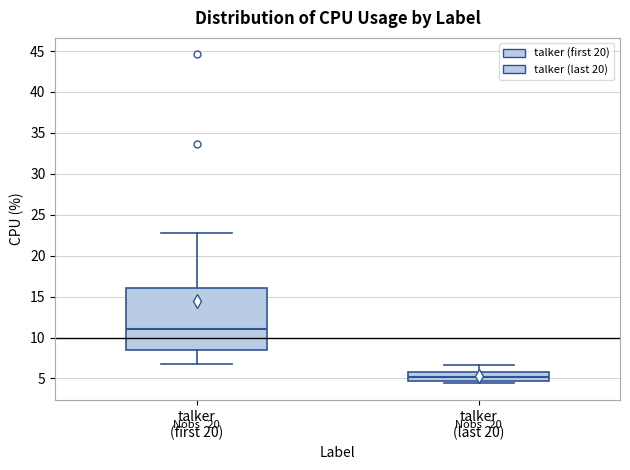

Reading left to right, transcribe this box plot: for each box, give where its median line is, the range the box spans, and where its two whiskers end, as read against the y-axis. The values are not printed on the chart, so give them approximately, as read against the axis.

talker (first 20): median 11.0, box 8.5 to 16.0, whiskers 7.0 to 23.0
talker (last 20): median 5.0, box 4.5 to 6.0, whiskers 4.5 (just below the box's lower edge) to 6.5